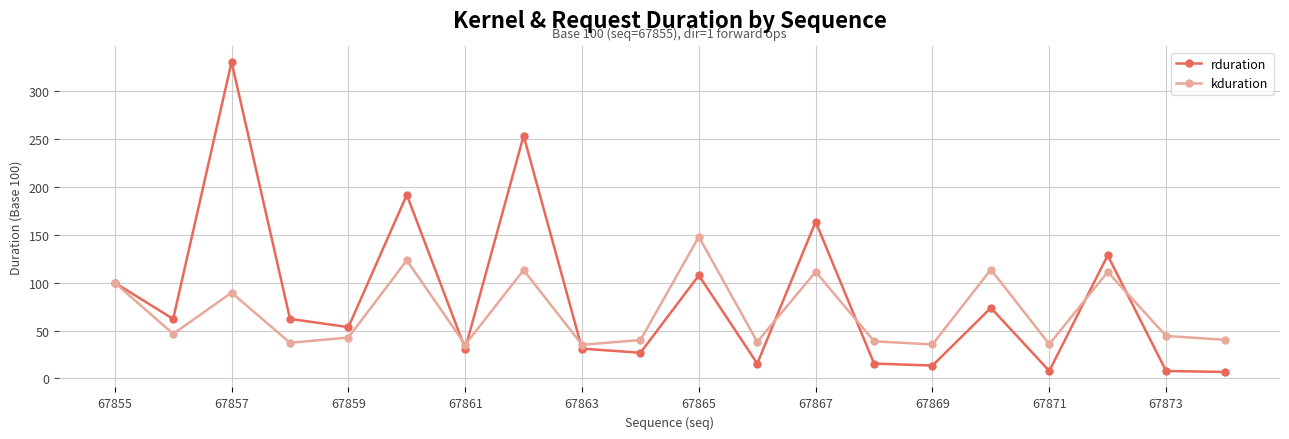

What is the difference between the second highest and second lowest values in the rduration series?

245.9